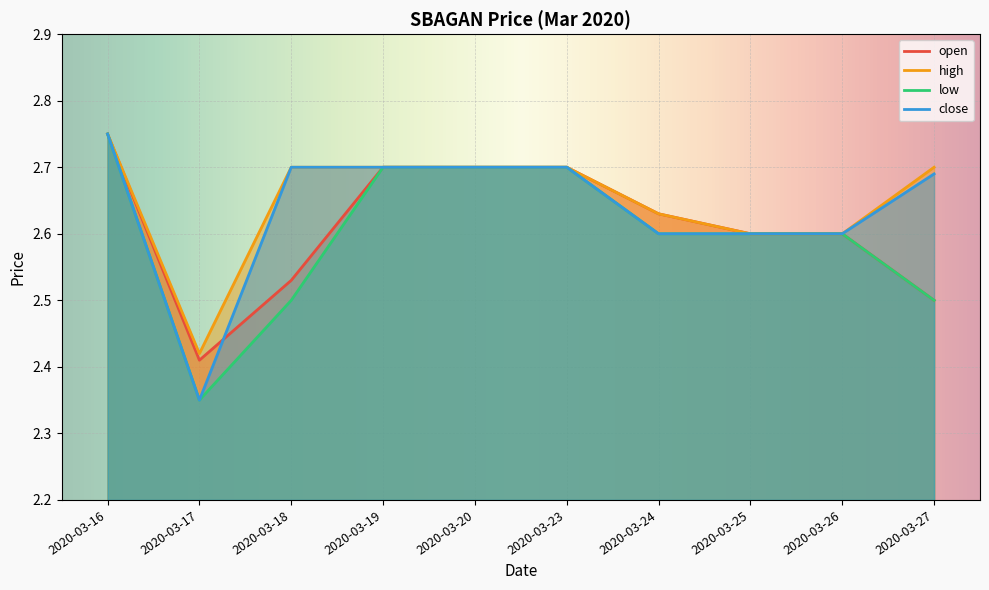

Reading left to right, what are all the values shown in this chart?

open: 2020-03-16=2.8	2020-03-17=2.4	2020-03-18=2.5	2020-03-19=2.7	2020-03-20=2.7	2020-03-23=2.7	2020-03-24=2.6	2020-03-25=2.6	2020-03-26=2.6	2020-03-27=2.5
high: 2020-03-16=2.8	2020-03-17=2.4	2020-03-18=2.7	2020-03-19=2.7	2020-03-20=2.7	2020-03-23=2.7	2020-03-24=2.6	2020-03-25=2.6	2020-03-26=2.6	2020-03-27=2.7
low: 2020-03-16=2.8	2020-03-17=2.4	2020-03-18=2.5	2020-03-19=2.7	2020-03-20=2.7	2020-03-23=2.7	2020-03-24=2.6	2020-03-25=2.6	2020-03-26=2.6	2020-03-27=2.5
close: 2020-03-16=2.8	2020-03-17=2.4	2020-03-18=2.7	2020-03-19=2.7	2020-03-20=2.7	2020-03-23=2.7	2020-03-24=2.6	2020-03-25=2.6	2020-03-26=2.6	2020-03-27=2.7